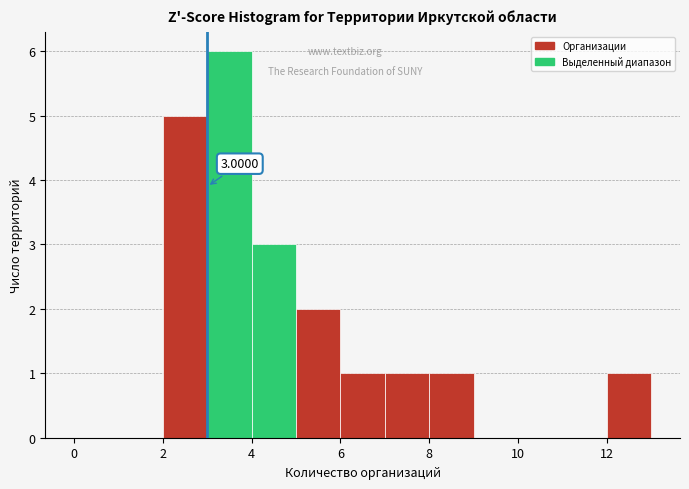

Over which range of the x-axis is the bar tallest?

3 to 4